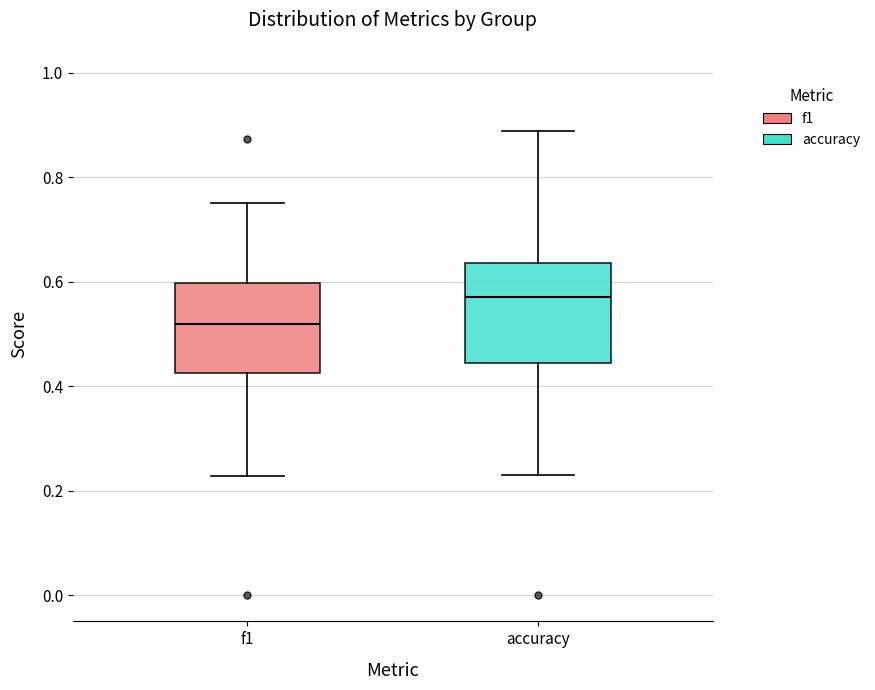

Where does the lower whisker of the box for f1 end on the y-axis? The values are not printed on the chart, so give them approximately, as read against the axis.

0.22